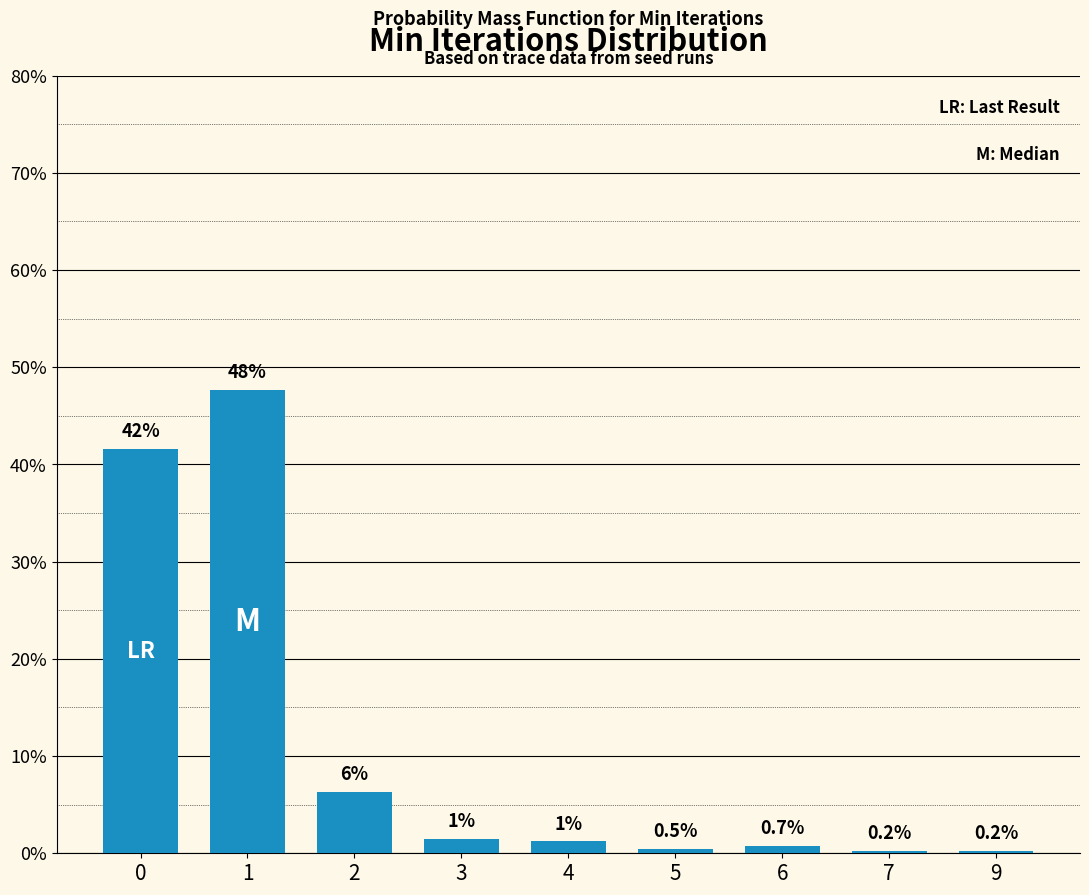

Does the chart contain any negative values?

No